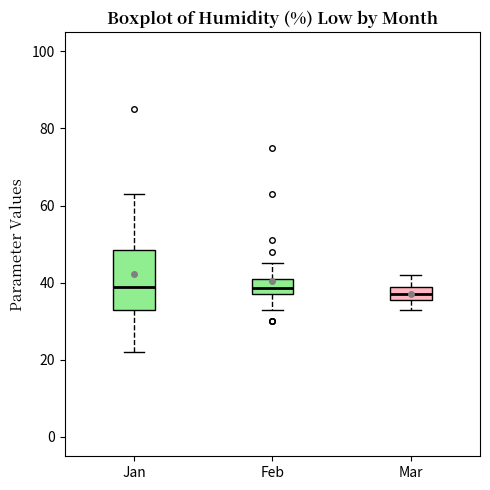

Where is the lower edge of the box for Feb on the y-axis? The values are not printed on the chart, so give them approximately, as read against the axis.

38